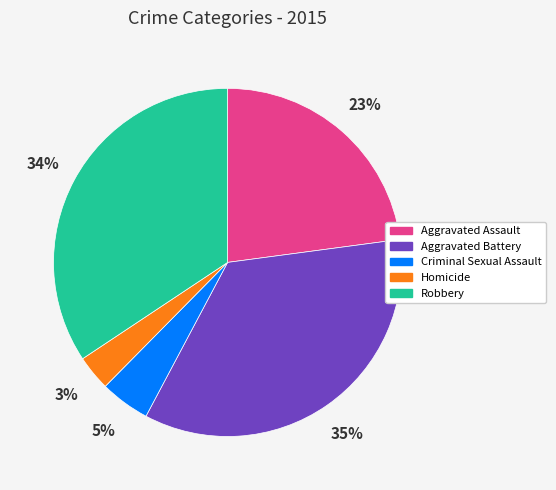

To the nearest percent, what percentage of the pie is Homicide?

3%